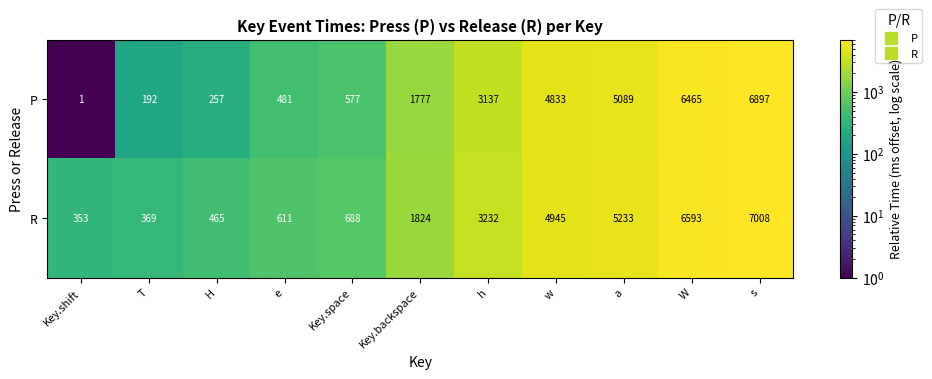

What is the sum of all P values?

29706